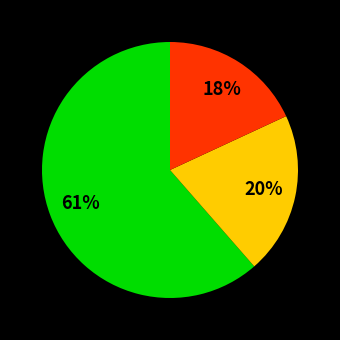

How many slices are in this pie chart?

3